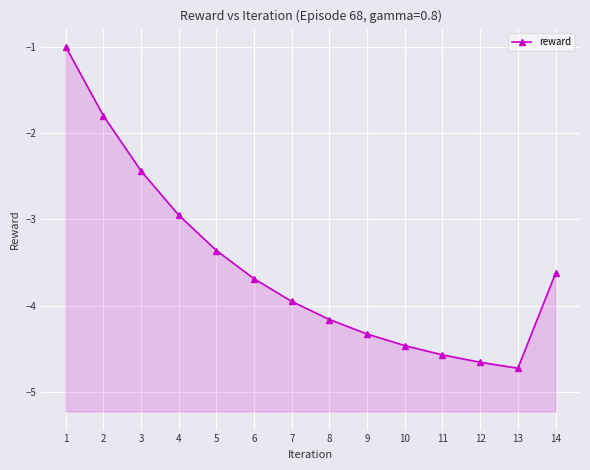

What is the change in value from 1 to 11?

-3.6